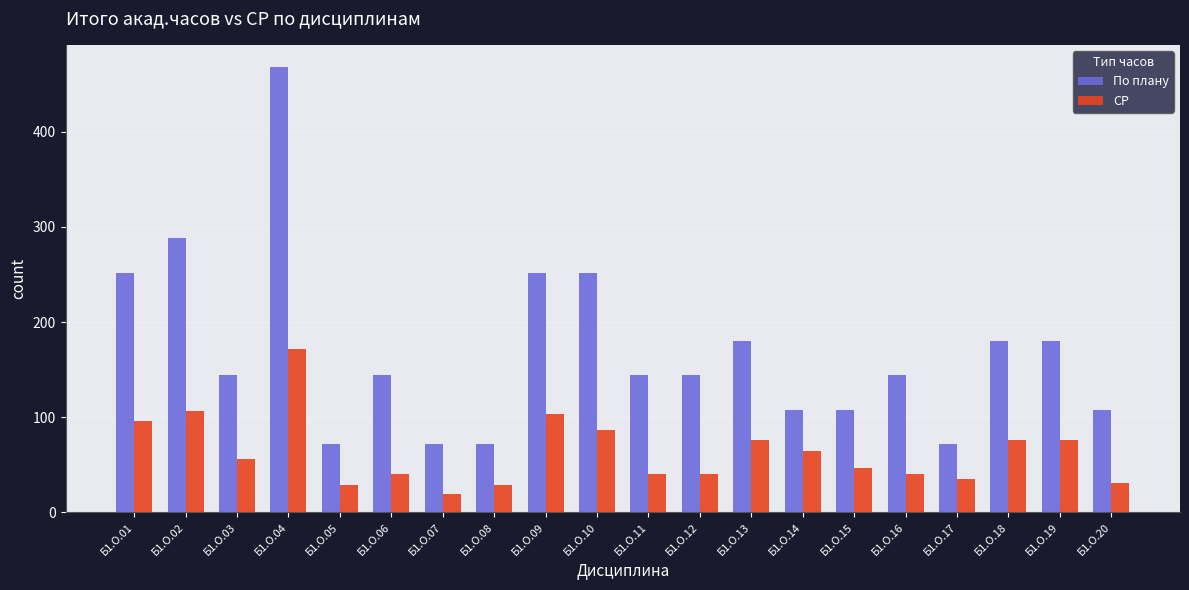

What is the approximate value of По плану at Б1.О.11, to the nearest 50?

150